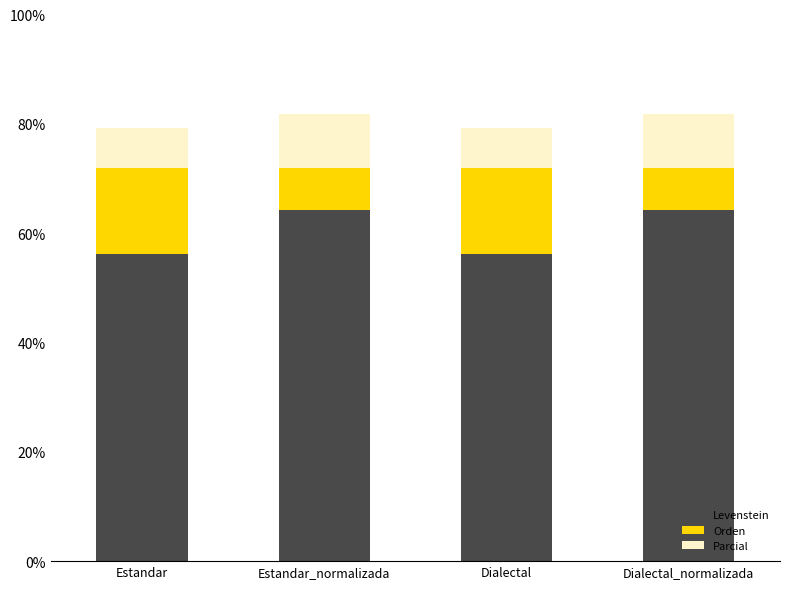

What are all the series names shown in the legend?

Levenstein, Orden, Parcial